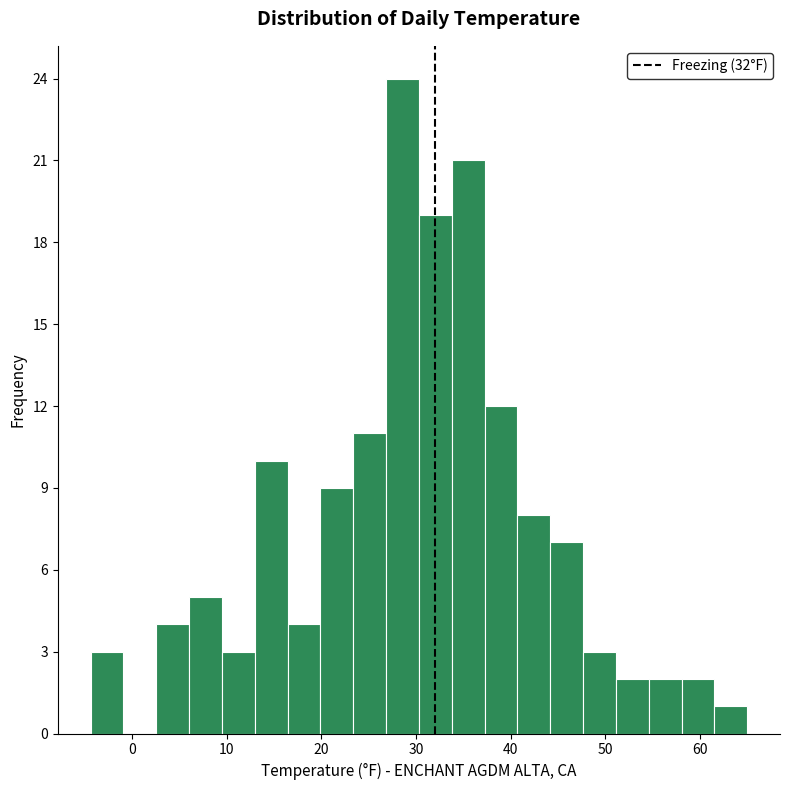

Around what value on the x-axis is the tallest bar? Give the approximate position of its centre, as read against the axis.

29